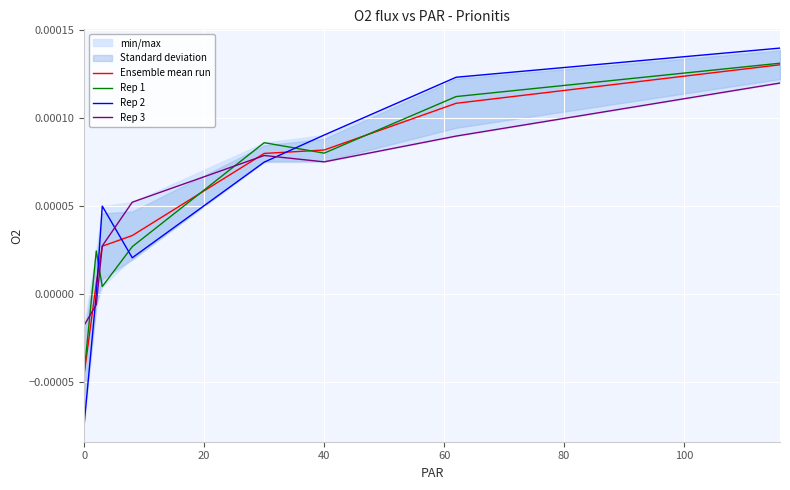

True or false: Ensemble mean run has more than 0 interior local peaks.

False